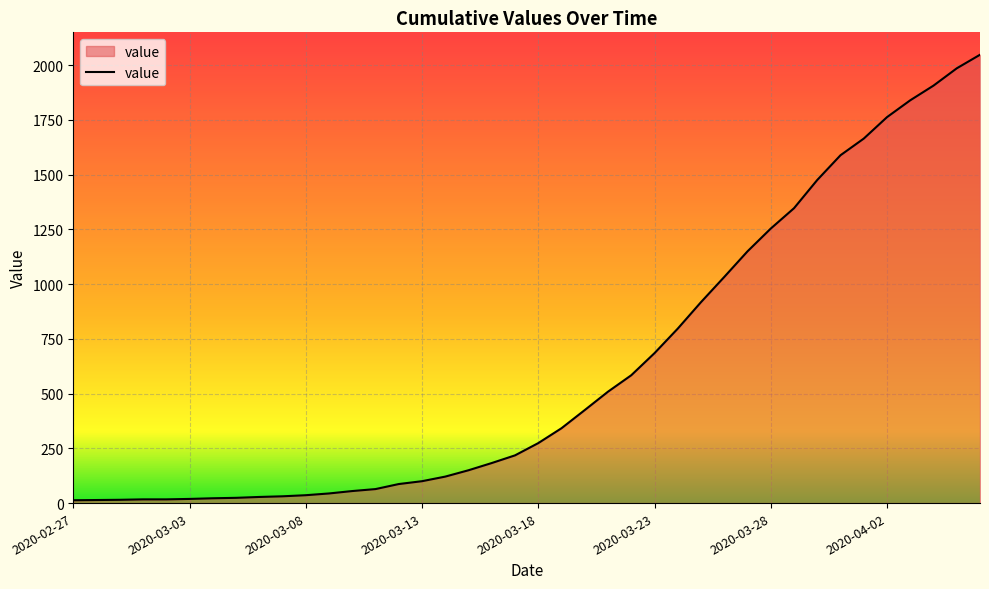

What is the maximum value shown in the chart?

2048